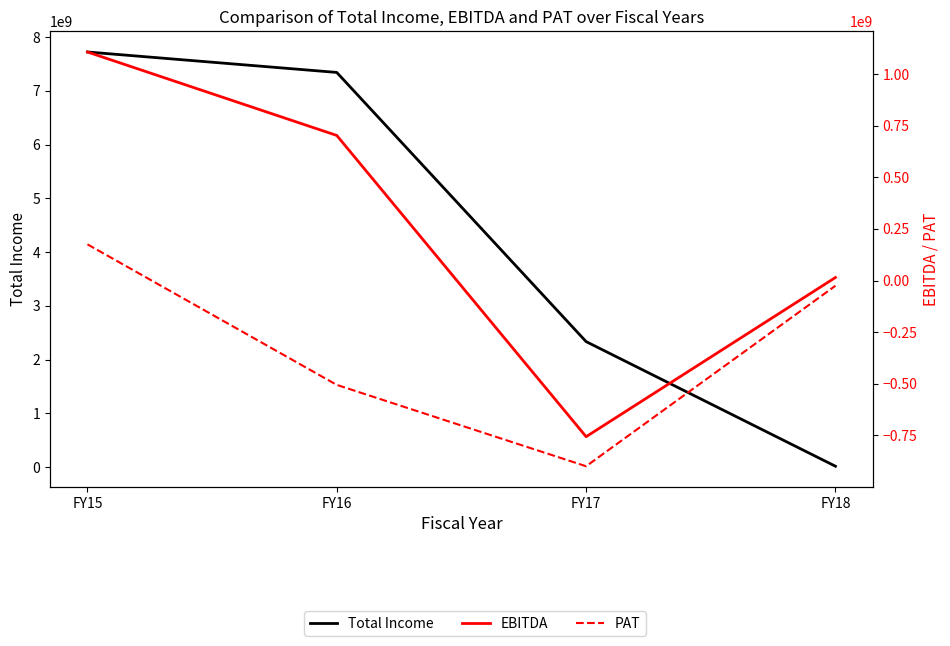

Which series has the largest total across all categories?

Total Income